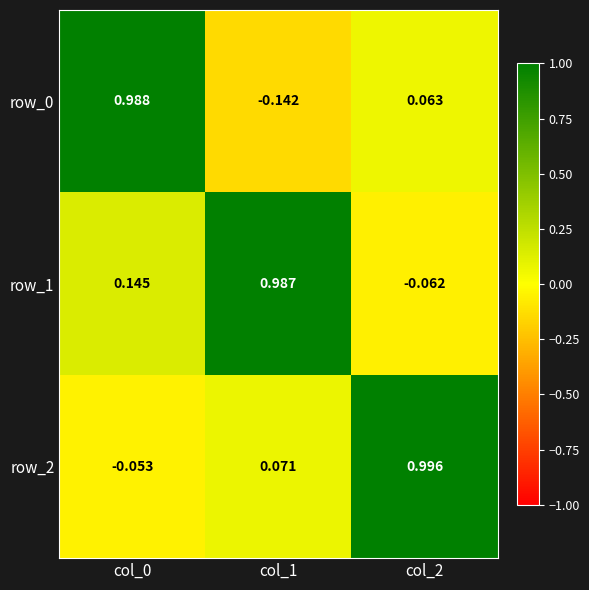

Which series has the largest total across all categories?

row_1